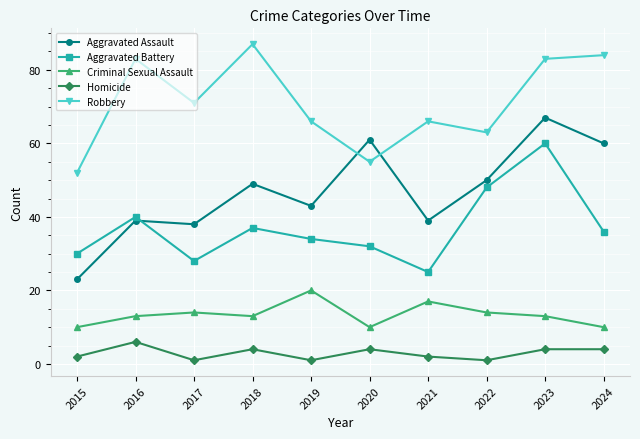

How many Homicide values are between 1 and 4?

9